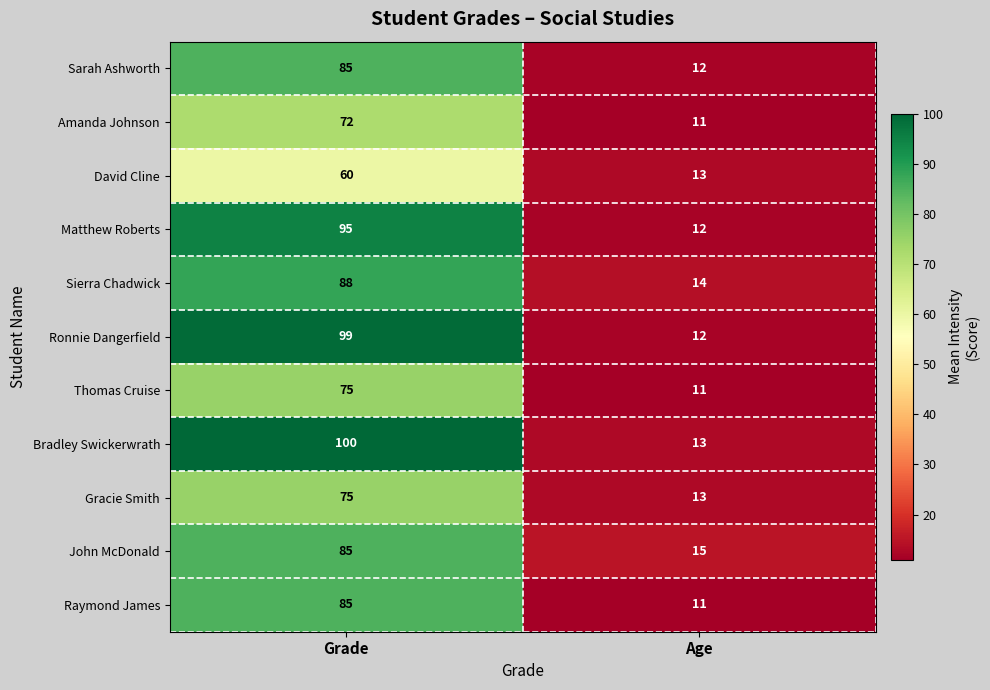

Rank the categories by Sarah Ashworth value from lowest to highest.

Age, Grade